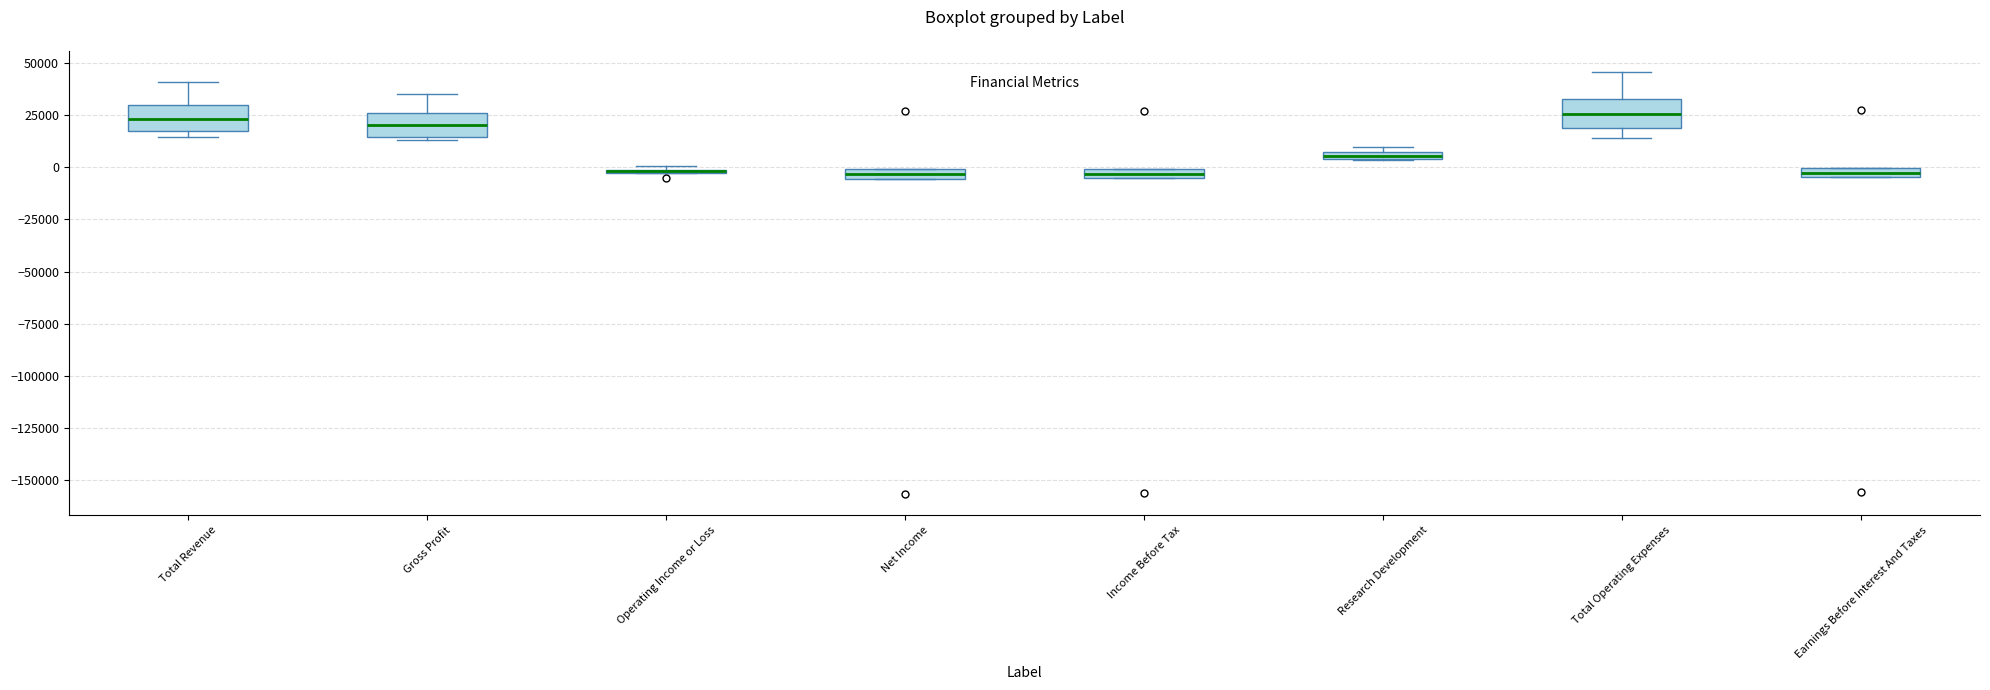

Where is the lower edge of the box for Earnings Before Interest And Taxes on the y-axis? The values are not printed on the chart, so give them approximately, as read against the axis.

-5000